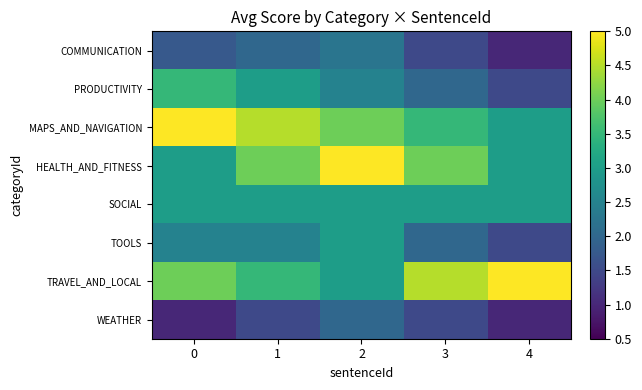

What is the greatest value displayed?

5.0